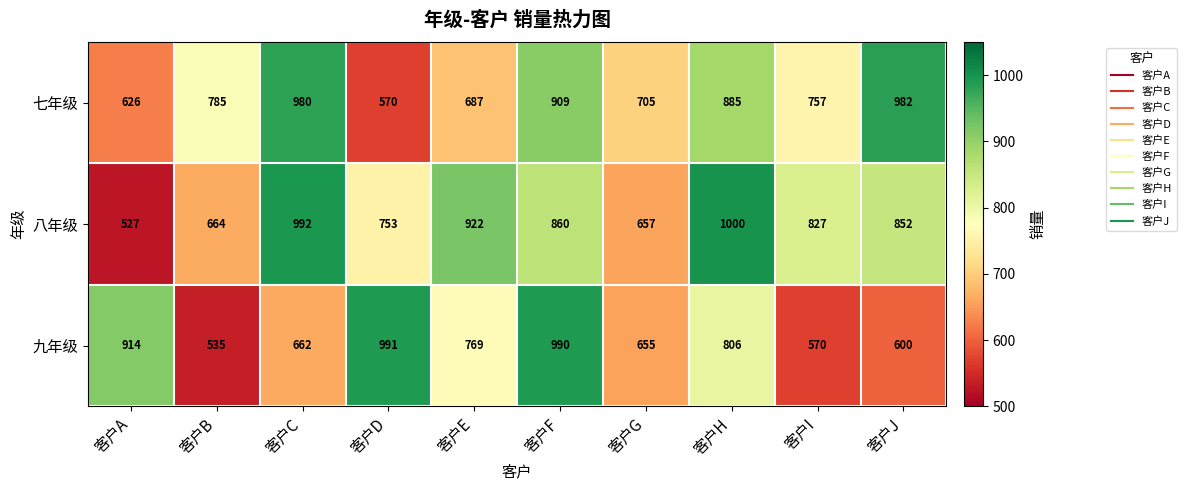

Reading right to left, what are all the values shown in this chart?

七年级: 客户J=982	客户I=757	客户H=885	客户G=705	客户F=909	客户E=687	客户D=570	客户C=980	客户B=785	客户A=626
八年级: 客户J=852	客户I=827	客户H=1000	客户G=657	客户F=860	客户E=922	客户D=753	客户C=992	客户B=664	客户A=527
九年级: 客户J=600	客户I=570	客户H=806	客户G=655	客户F=990	客户E=769	客户D=991	客户C=662	客户B=535	客户A=914